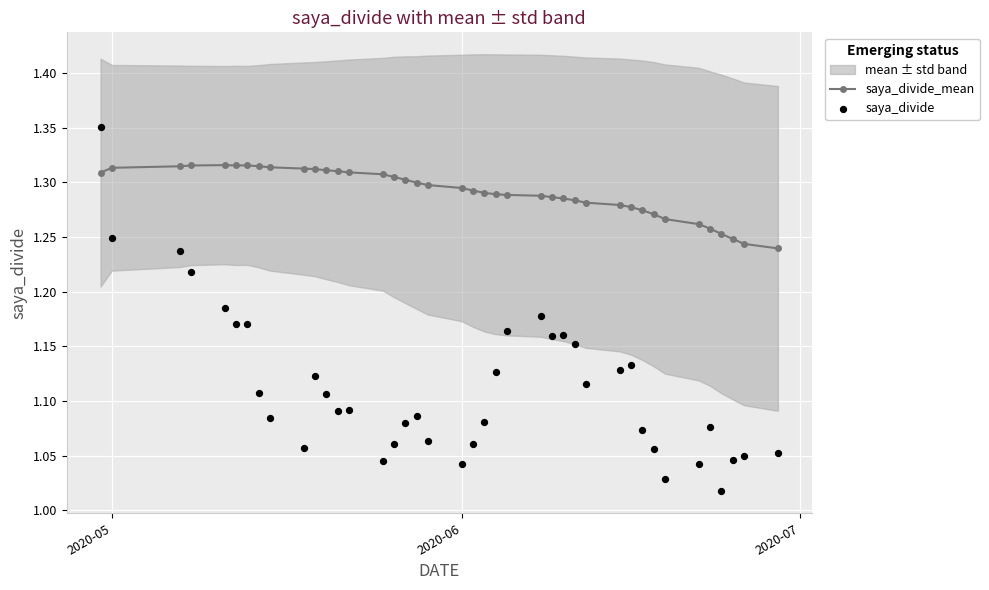

Count the saya_divide_mean values in the range 1 to 2.

40